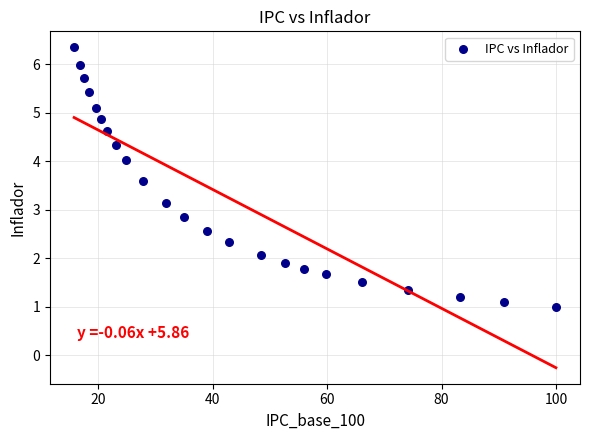

What is the range of Y values (max minus min)?

5.3